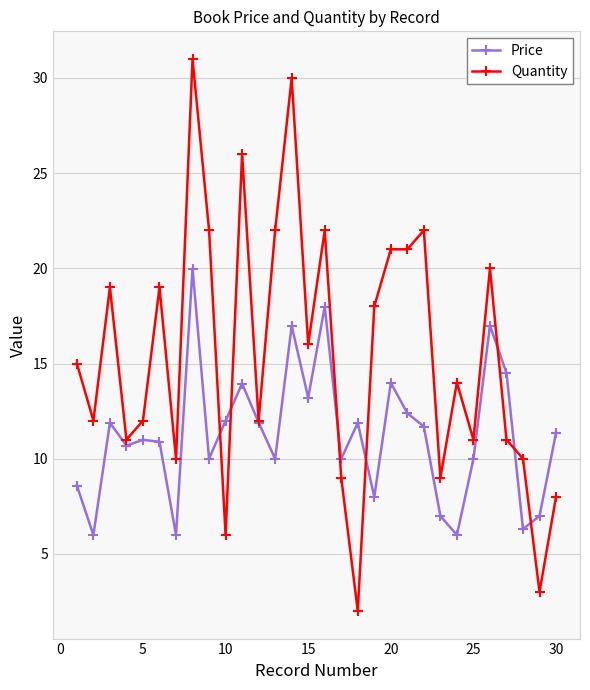

Does the chart display data point markers on the line(s)?

Yes